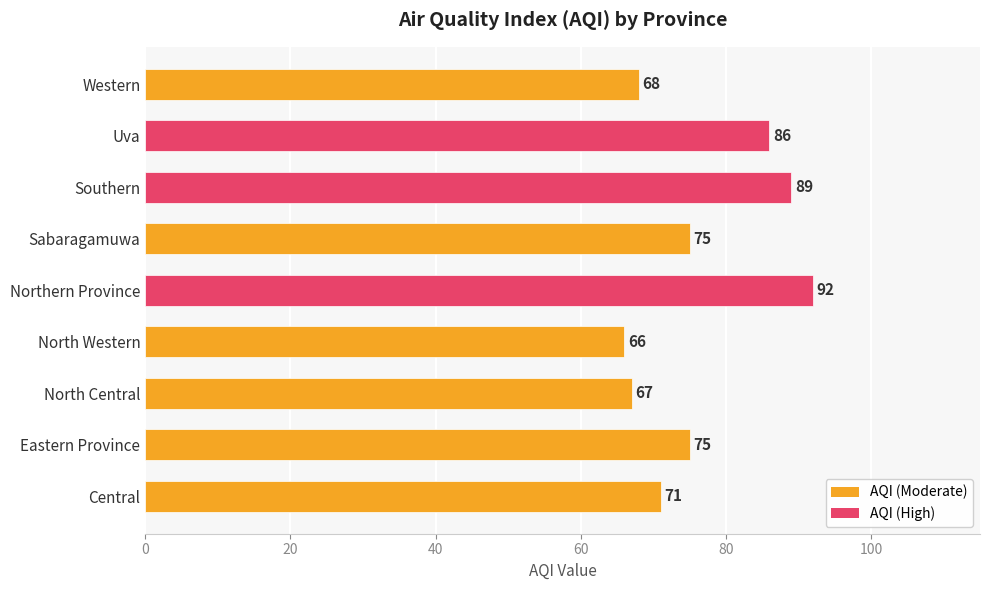

Does the chart contain any negative values?

No